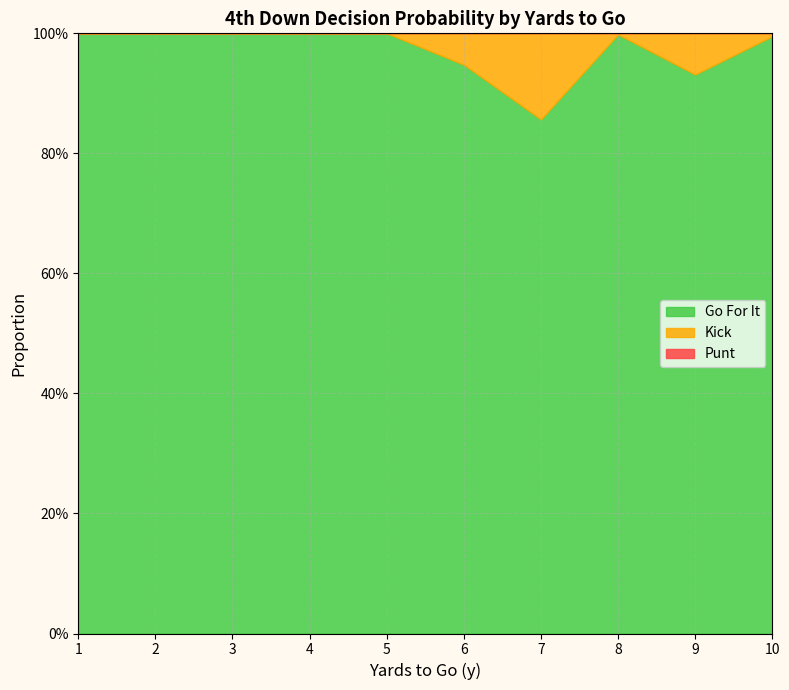

Between 4 and 8, which is larger?

4